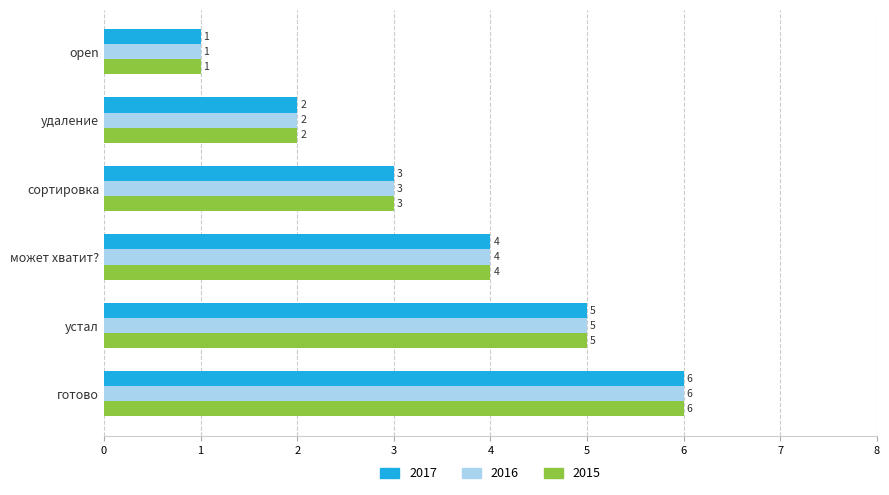

The 2016 series shows 9 at готово. True or false?

False